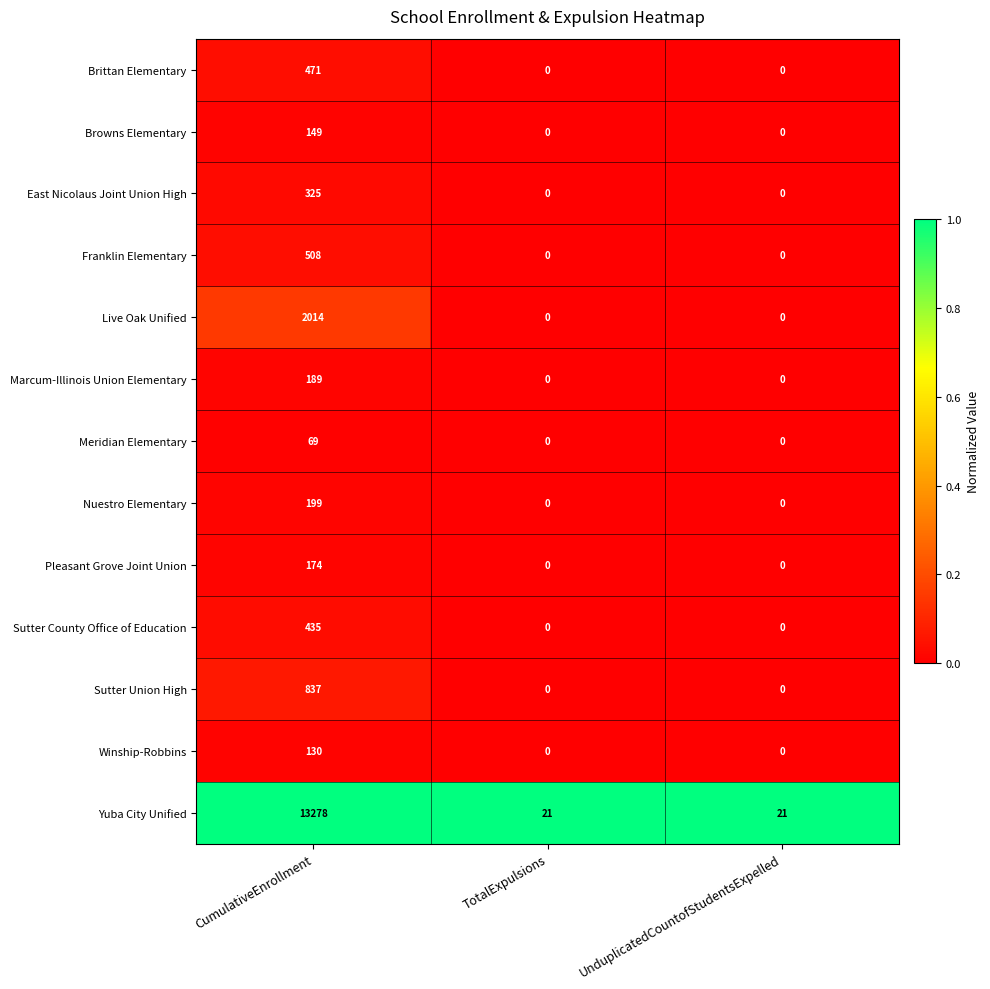

Rank the series by their maximum value, from highest to lowest.

Yuba City Unified, Live Oak Unified, Sutter Union High, Franklin Elementary, Brittan Elementary, Sutter County Office of Education, East Nicolaus Joint Union High, Nuestro Elementary, Marcum-Illinois Union Elementary, Pleasant Grove Joint Union, Browns Elementary, Winship-Robbins, Meridian Elementary